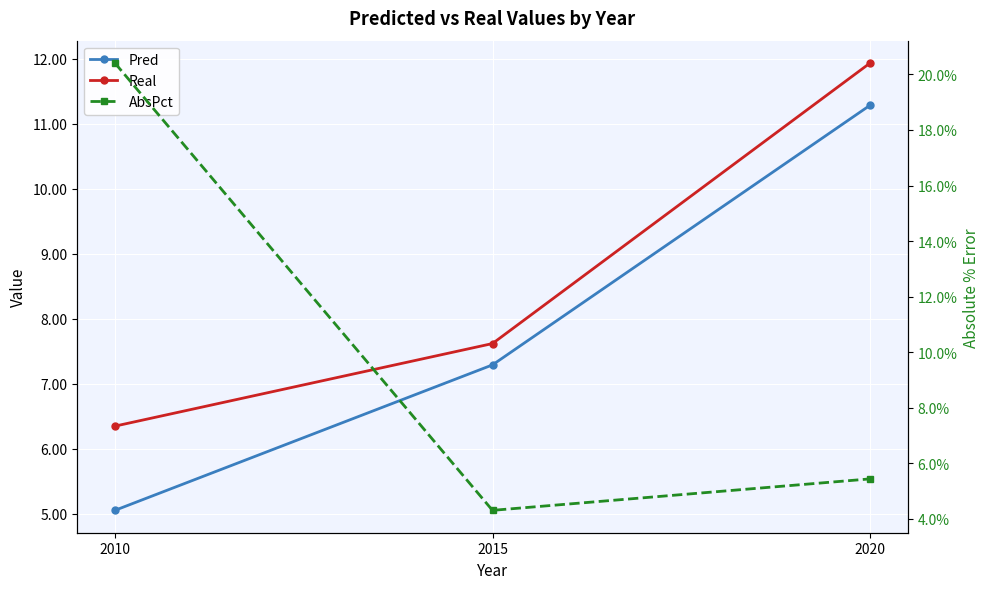

Which series has the largest total across all categories?

AbsPct